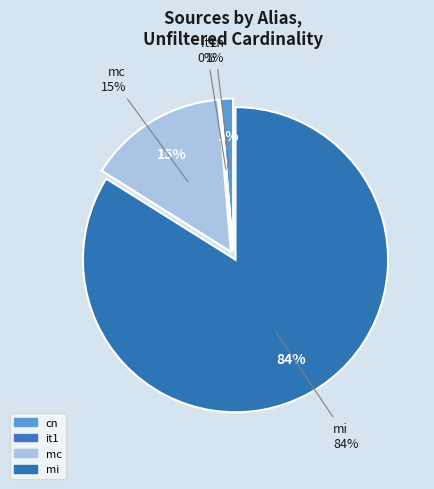

Does any single category account for the majority?

Yes